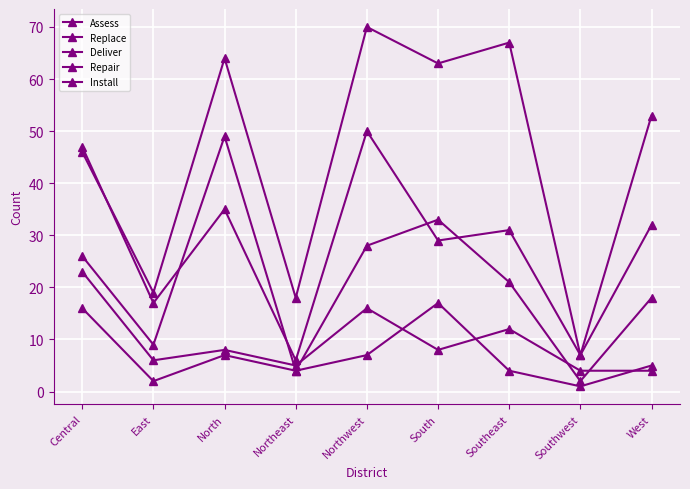

How many data points in Deliver are less than 21?

4